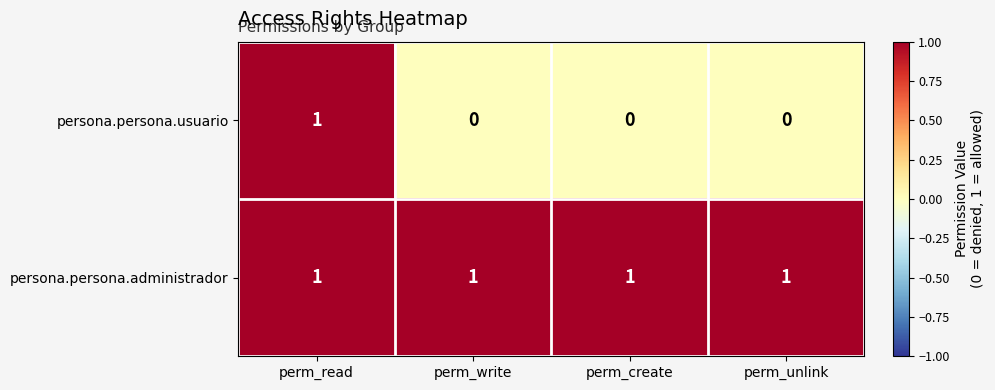

At which category is the sum across all series the highest?

perm_read